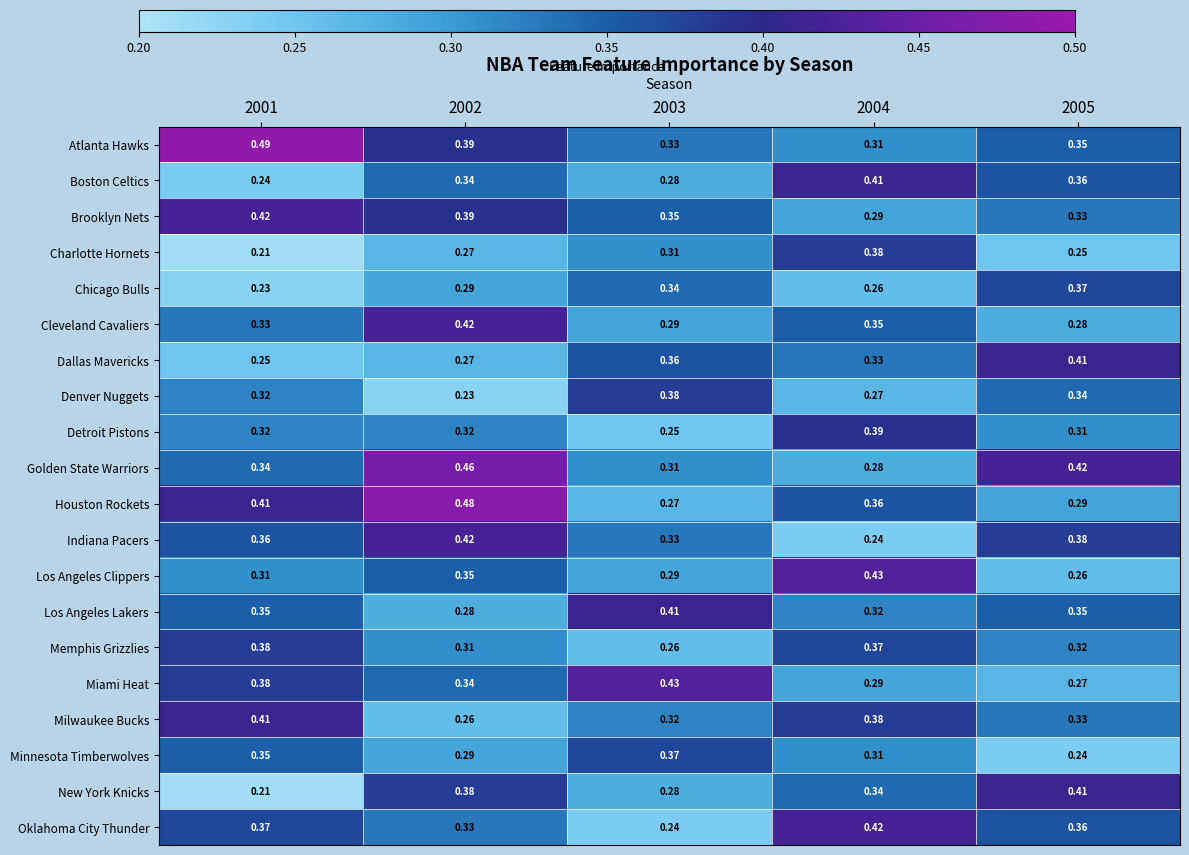

Which series has the largest range (max minus min)?

Houston Rockets